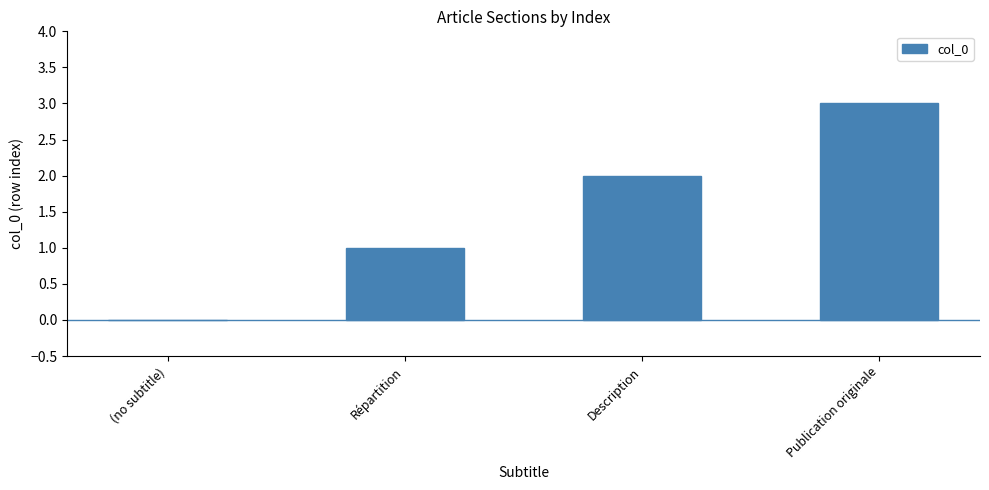

The value at Publication originale is 2. True or false?

False